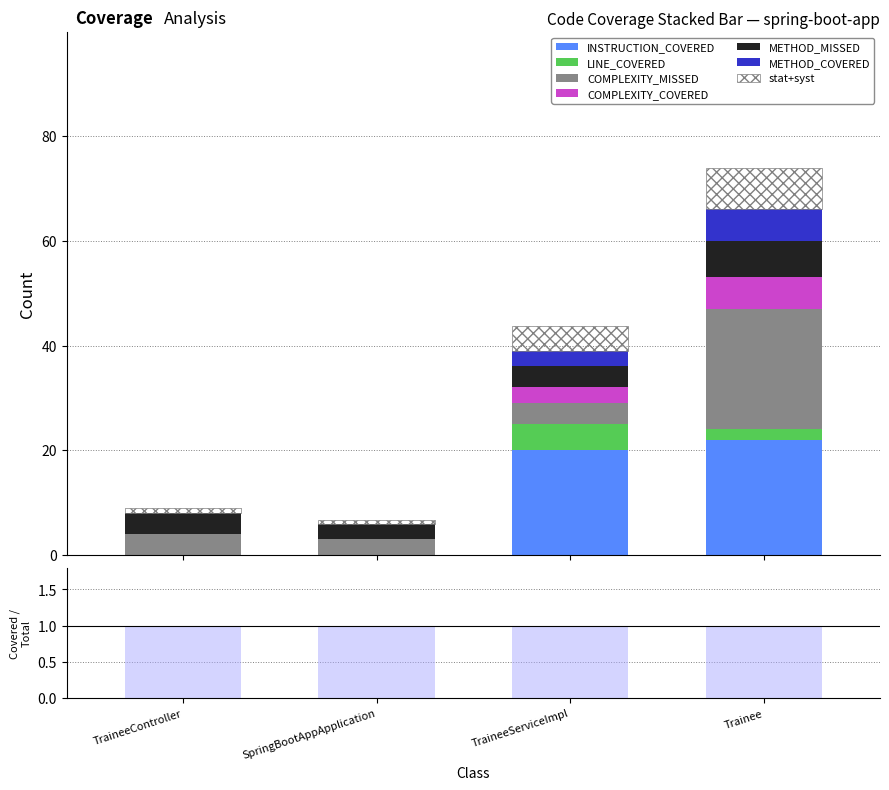

What is the label of the 3rd bar from the right?

SpringBootAppApplication